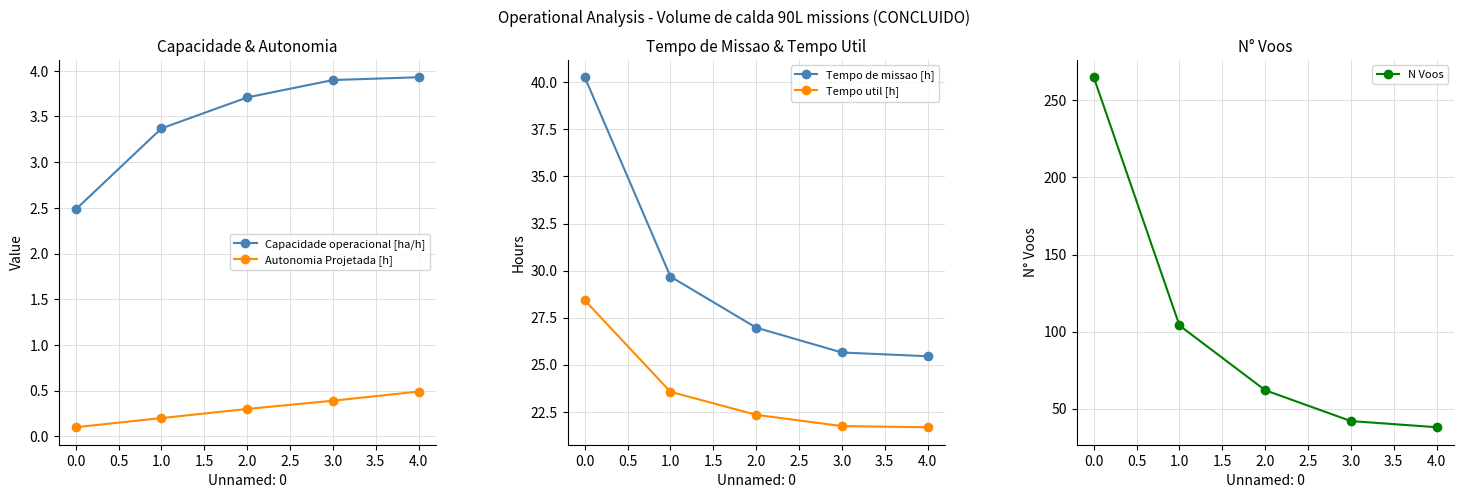

What is the sum of all Autonomia Projetada [h] values?

1.5